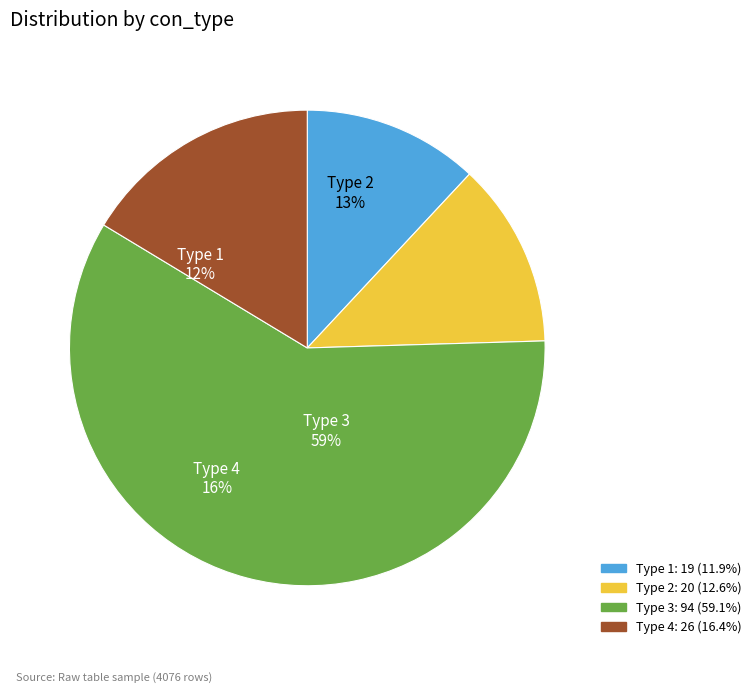

Does Type 1 represent more than half of the total?

No